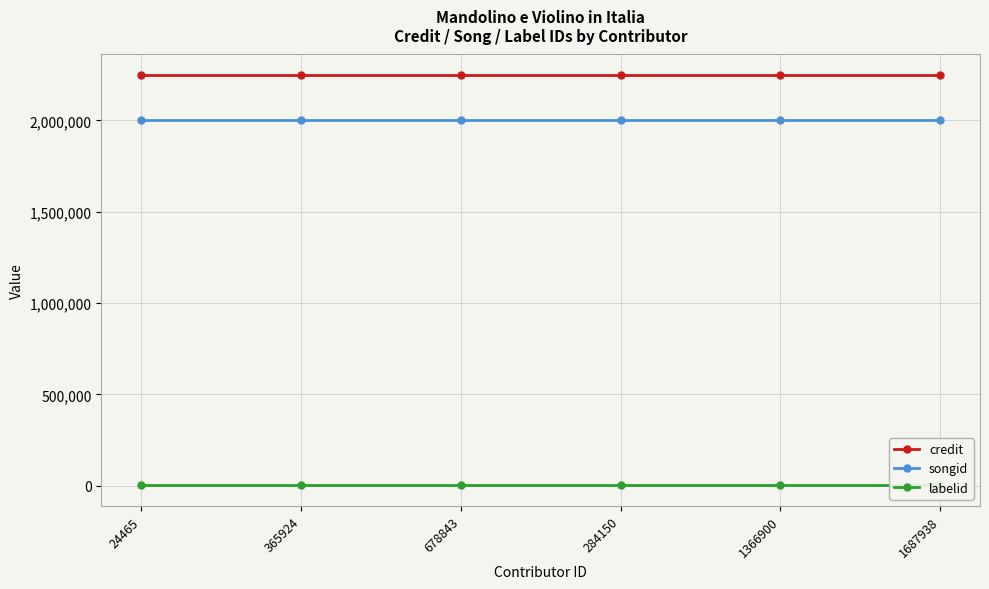

What is the value of the labelid point at the 2nd from the left?

1477